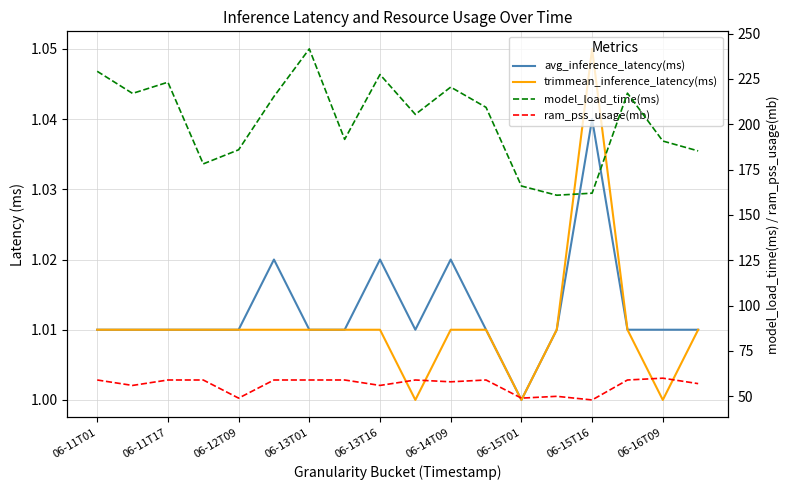

True or false: model_load_time(ms) and avg_inference_latency(ms) intersect in this chart.

False